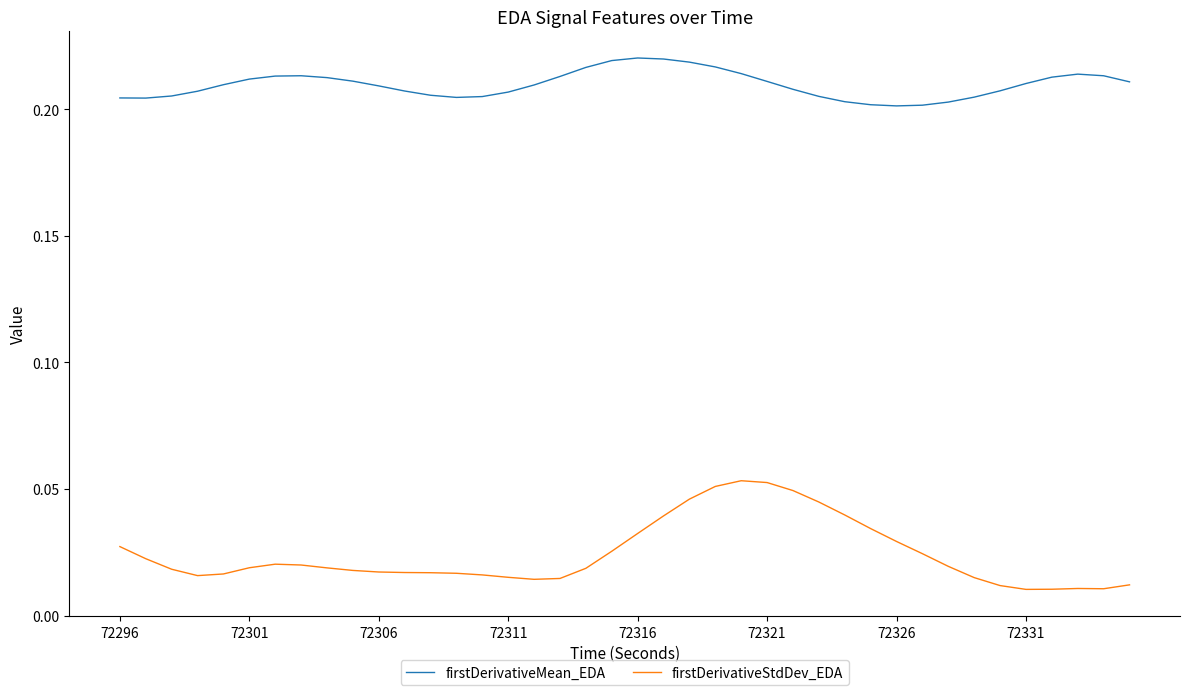

Which series has the largest total across all categories?

firstDerivativeMean_EDA